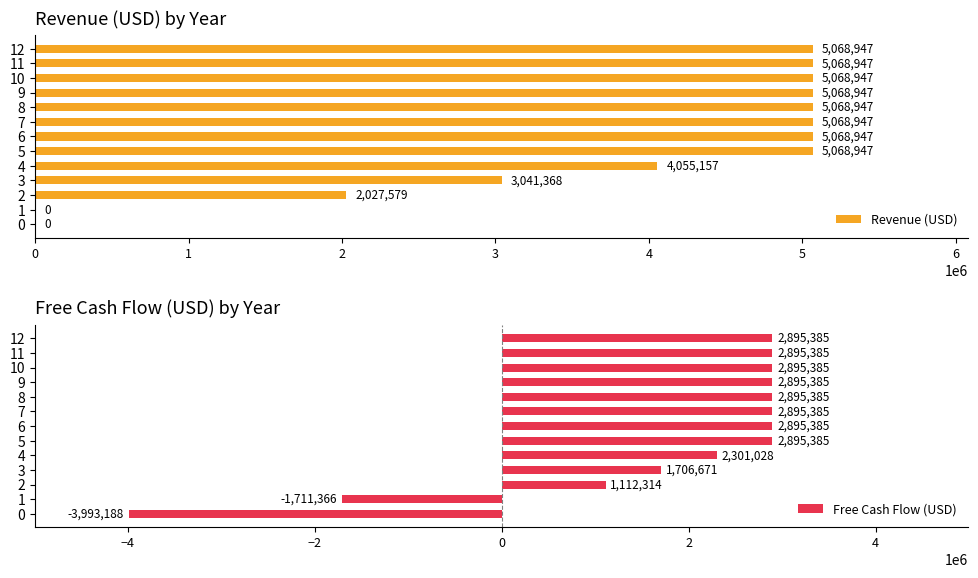

The value of Free Cash Flow (USD) at 7 is 2895385. True or false?

True